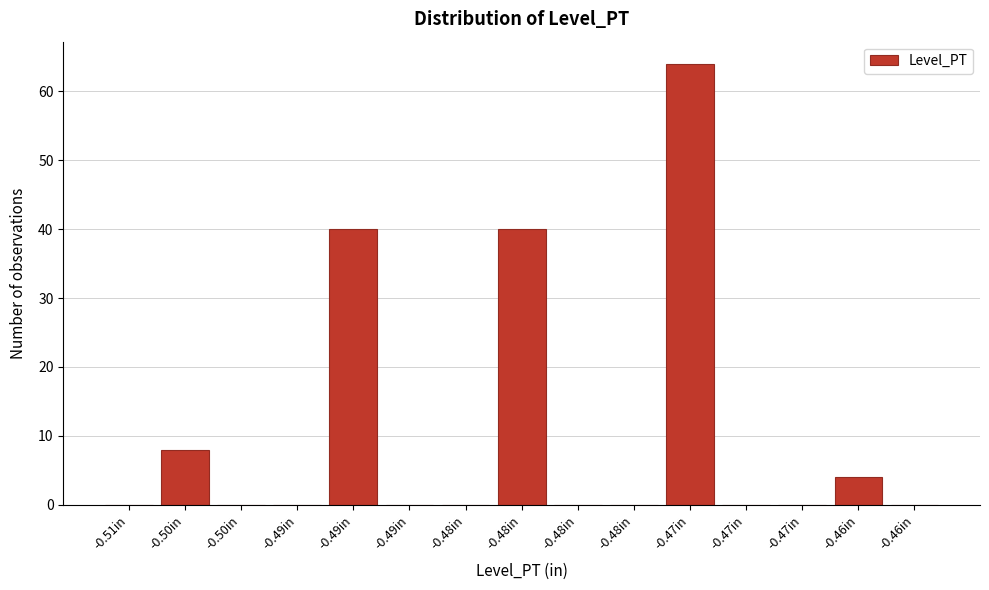

How many categories are shown in the chart?

15